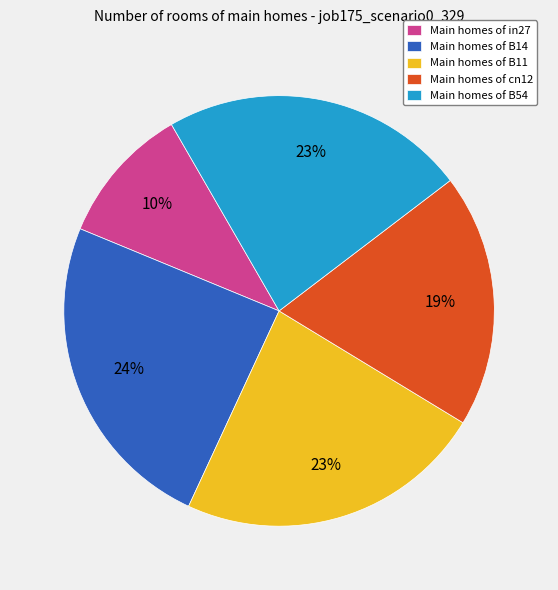

Is the sum of Main homes of B14 and Main homes of in27 greater than half?

No